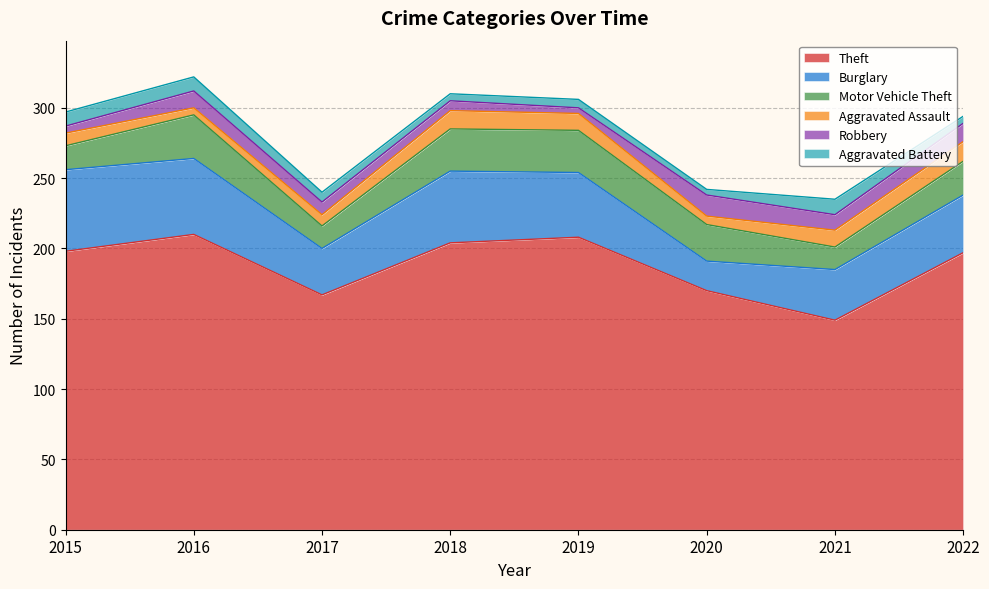

Does the chart have visible grid lines?

Yes